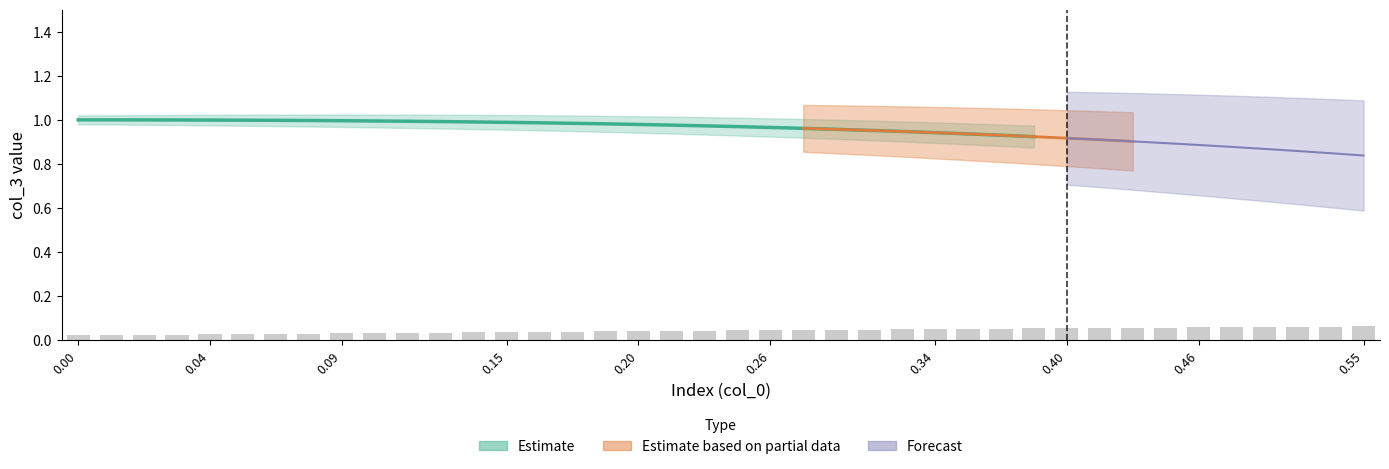

Reading right to left, extract all data points from this chart.

col_3: 39=0.8	38=0.8	37=0.9	36=0.9	35=0.9	34=0.9	33=0.9	32=0.9	31=0.9	30=0.9	29=0.9	28=0.9	27=0.9	26=0.9	25=0.9	24=1.0	23=1.0	22=1.0	21=1.0	20=1.0	19=1.0	18=1.0	17=1.0	16=1.0	15=1.0	14=1.0	13=1.0	12=1.0	11=1.0	10=1.0	9=1.0	8=1.0	7=1.0	6=1.0	5=1.0	4=1.0	3=1.0	2=1.0	1=1.0	0=1.0
col_2: 39=0.0	38=0.0	37=0.0	36=0.0	35=0.0	34=0.0	33=0.0	32=0.0	31=0.0	30=0.0	29=0.0	28=0.0	27=0.0	26=0.0	25=0.0	24=0.0	23=0.0	22=0.0	21=0.0	20=0.0	19=0.0	18=0.0	17=0.0	16=0.0	15=0.0	14=0.0	13=0.0	12=0.0	11=0.0	10=0.0	9=0.0	8=0.0	7=0.0	6=0.0	5=0.0	4=0.0	3=0.0	2=0.0	1=0.0	0=0.0
col_1: 39=0.0	38=0.0	37=0.0	36=0.0	35=0.0	34=0.0	33=0.0	32=0.0	31=0.0	30=0.0	29=0.0	28=0.0	27=0.0	26=0.0	25=0.0	24=0.0	23=0.0	22=0.0	21=0.0	20=0.0	19=0.0	18=0.0	17=0.0	16=0.0	15=0.0	14=0.0	13=0.0	12=0.0	11=0.0	10=0.0	9=0.0	8=0.0	7=0.0	6=0.0	5=0.0	4=0.0	3=0.0	2=0.0	1=0.0	0=0.0
col_0: 39=0.5	38=0.5	37=0.5	36=0.5	35=0.5	34=0.5	33=0.4	32=0.4	31=0.4	30=0.4	29=0.4	28=0.4	27=0.4	26=0.3	25=0.3	24=0.3	23=0.3	22=0.3	21=0.3	20=0.2	19=0.2	18=0.2	17=0.2	16=0.2	15=0.2	14=0.2	13=0.1	12=0.1	11=0.1	10=0.1	9=0.1	8=0.1	7=0.1	6=0.1	5=0.1	4=0.0	3=0.0	2=0.0	1=0.0	0=0.0